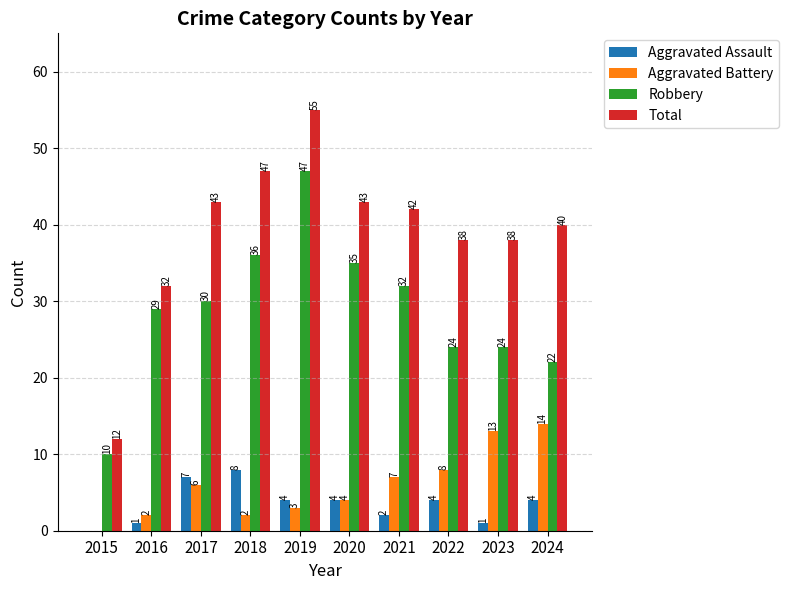

Does the chart contain stacked bars?

No